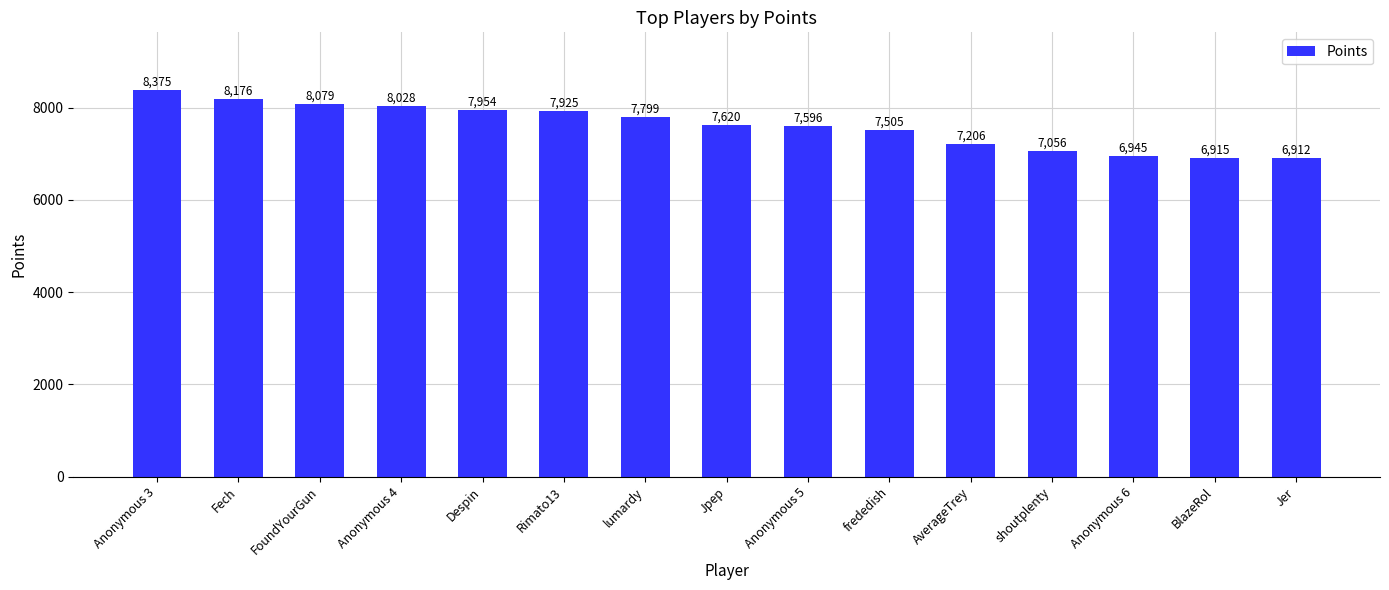

What value does the data have at Jer, to the nearest 100?

6900